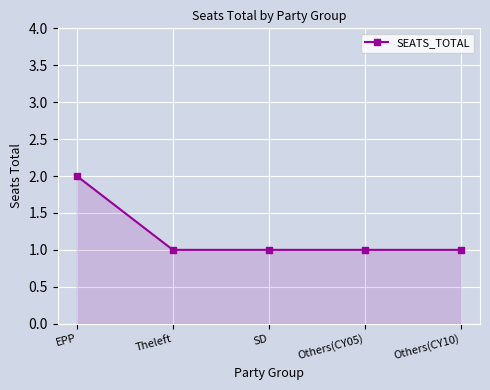

Count the values in the range 1 to 2.

5